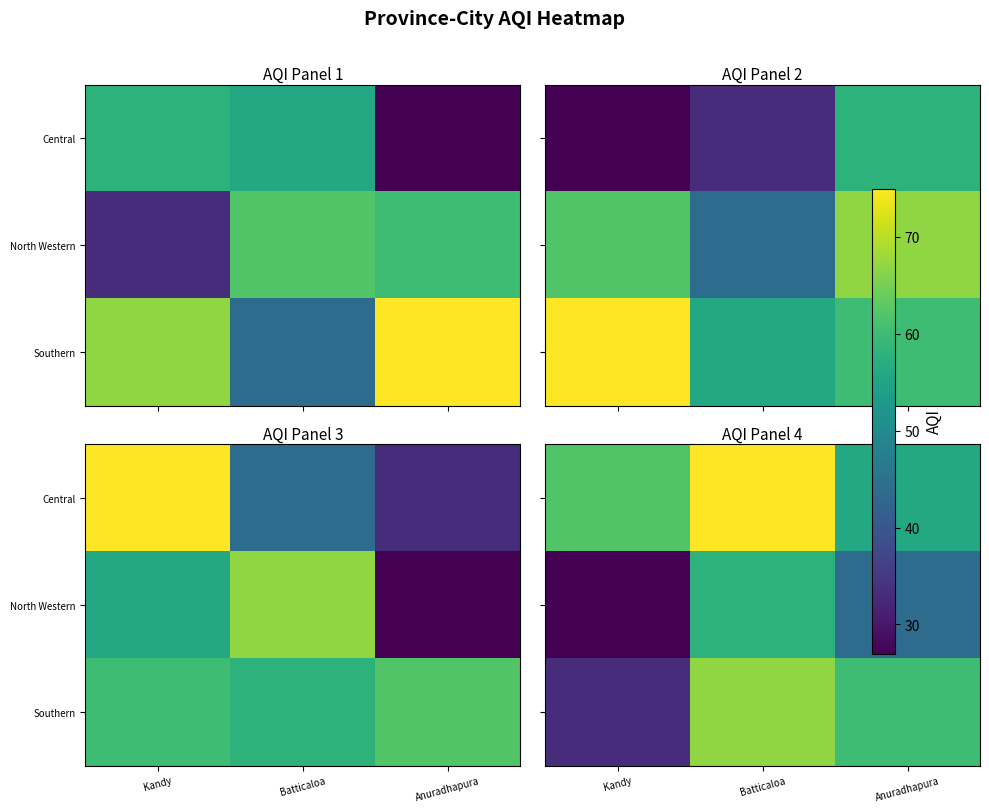

How many data points in Central are above 62?

1